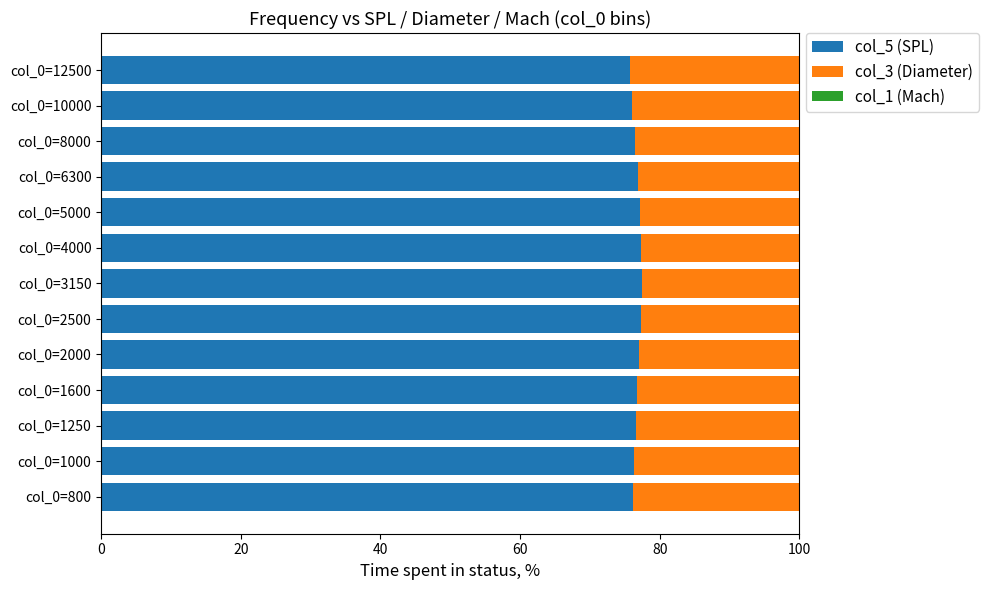

The col_5 (SPL) series shows 43.8 at col_0=2000. True or false?

False